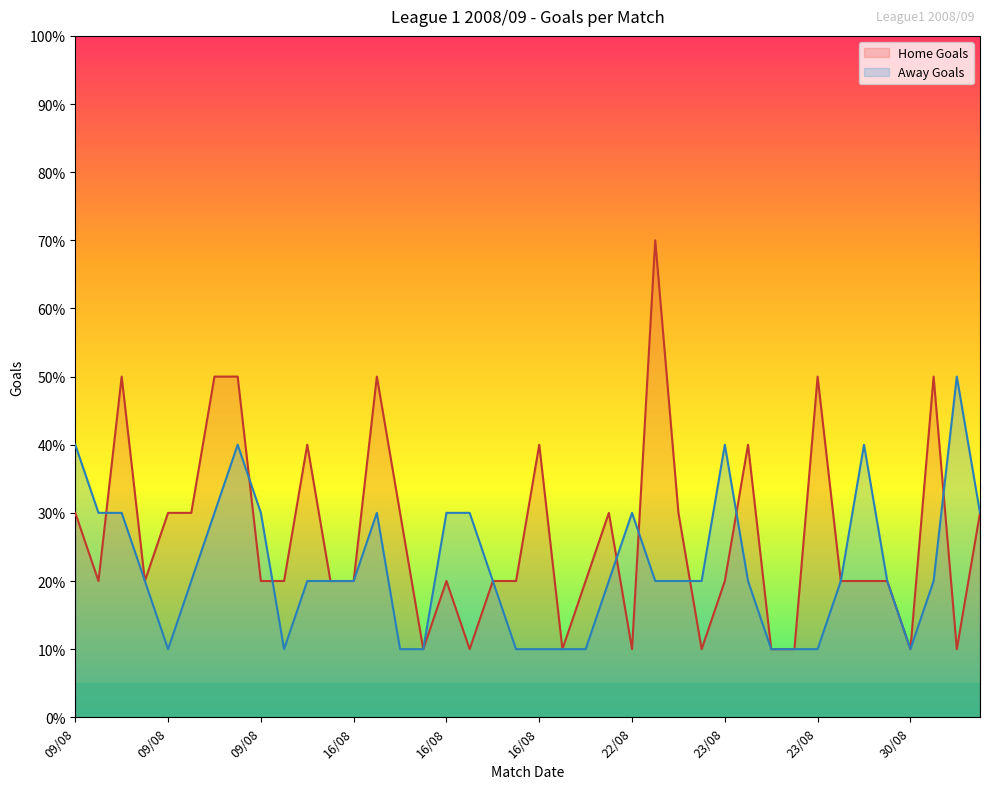

How many lines are shown in the chart?

2